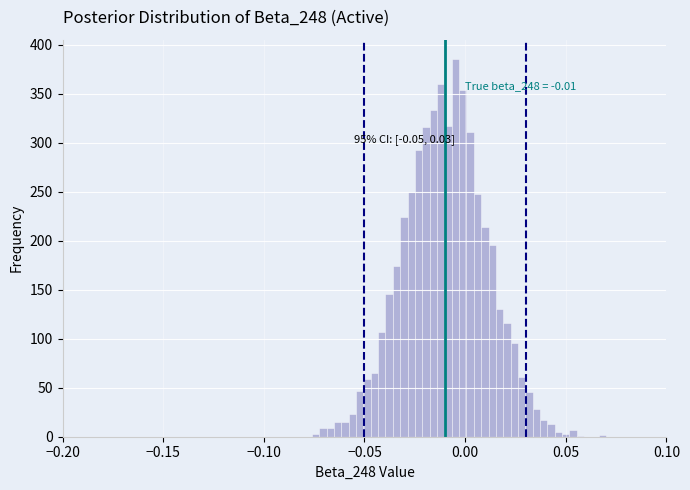

Read against the x-axis, roughly where is the centre of the tallest bar?

-0.005